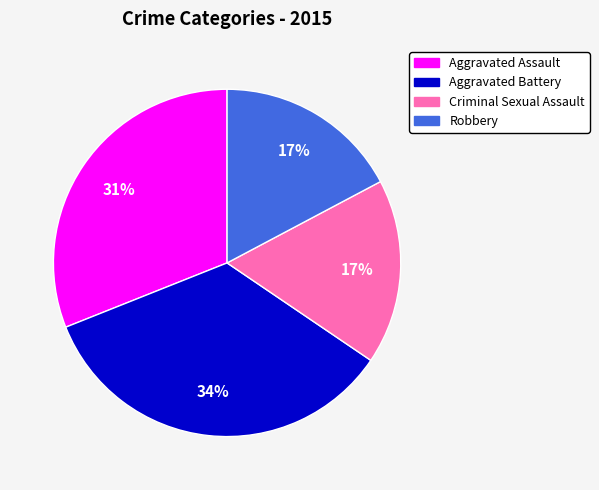

Is it true that Aggravated Assault is 31% of the pie?

True